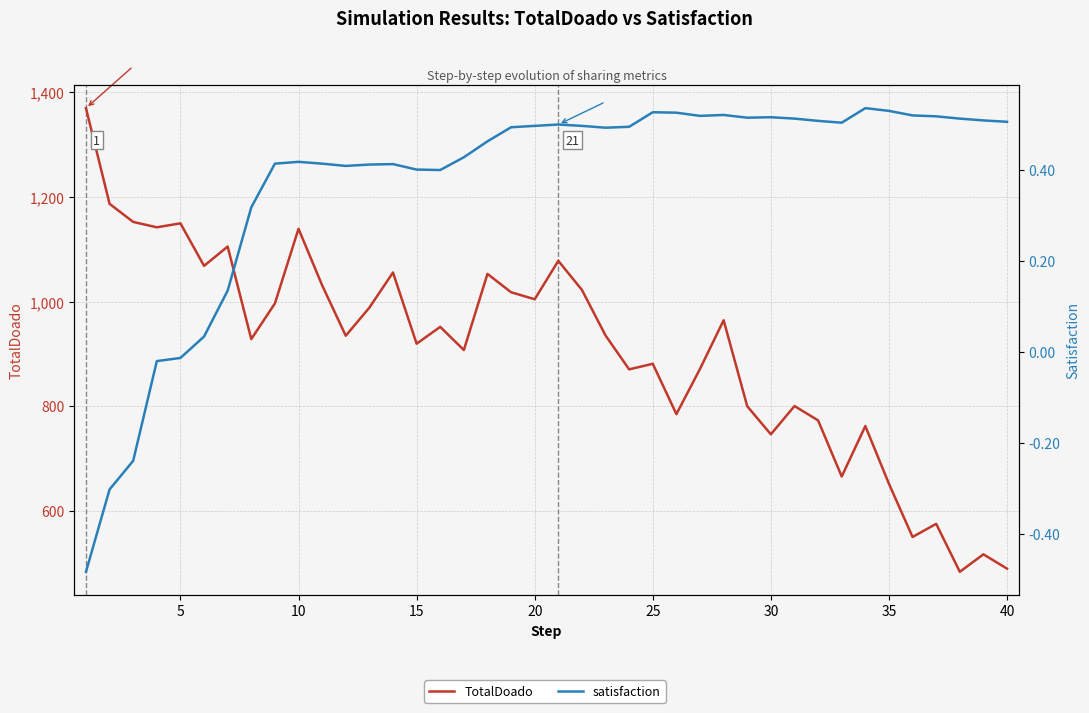

List the series in order of their peak value, lowest first.

satisfaction, TotalDoado